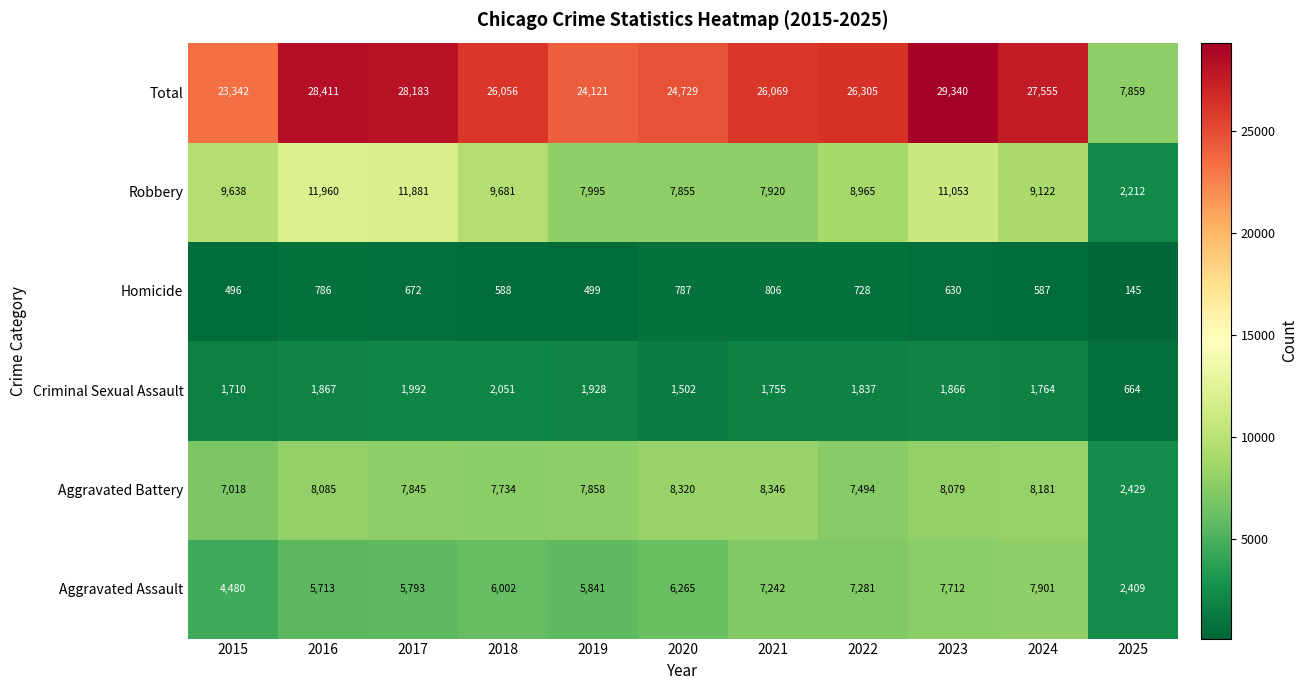

Which series has the largest range (max minus min)?

Total